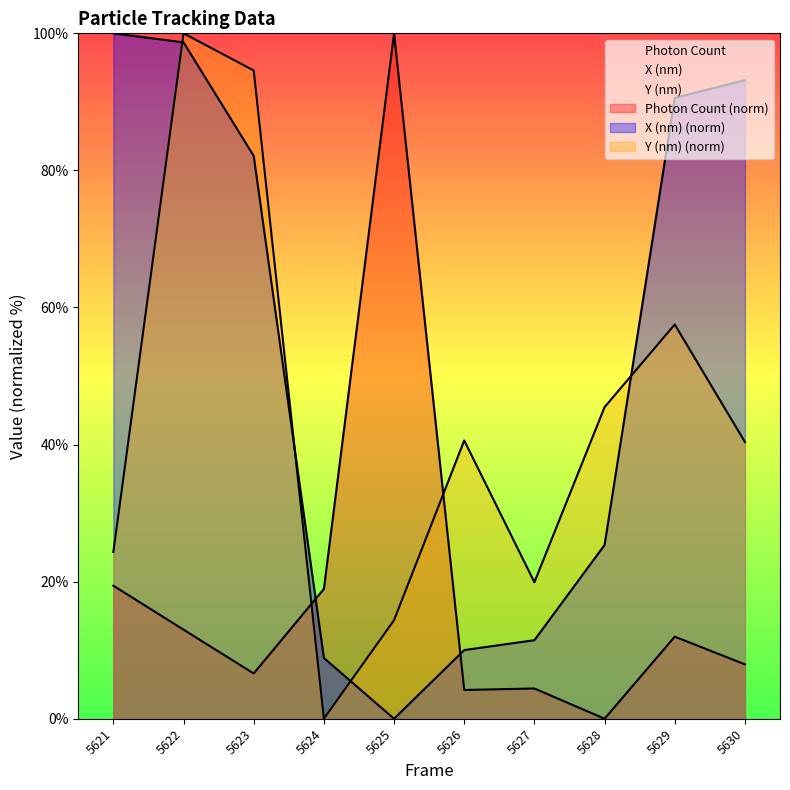

At which category is the sum across all series the highest?

5622